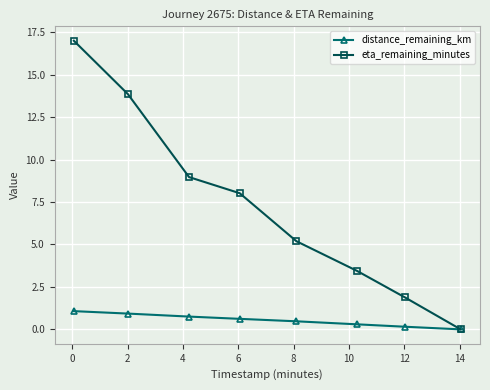

Which series has the largest total across all categories?

eta_remaining_minutes